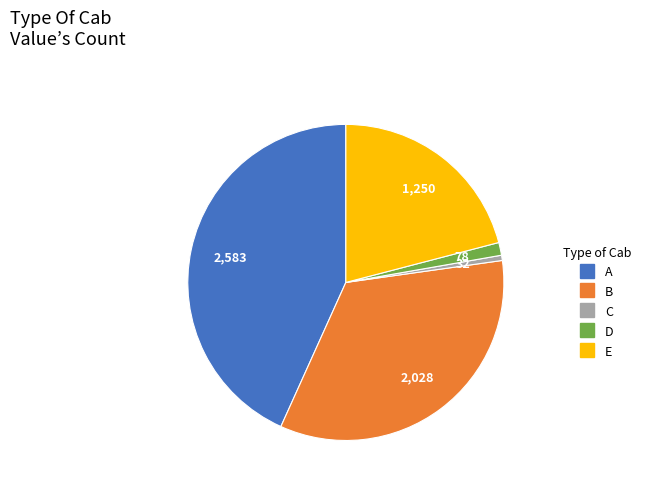

Does any single category account for the majority?

No